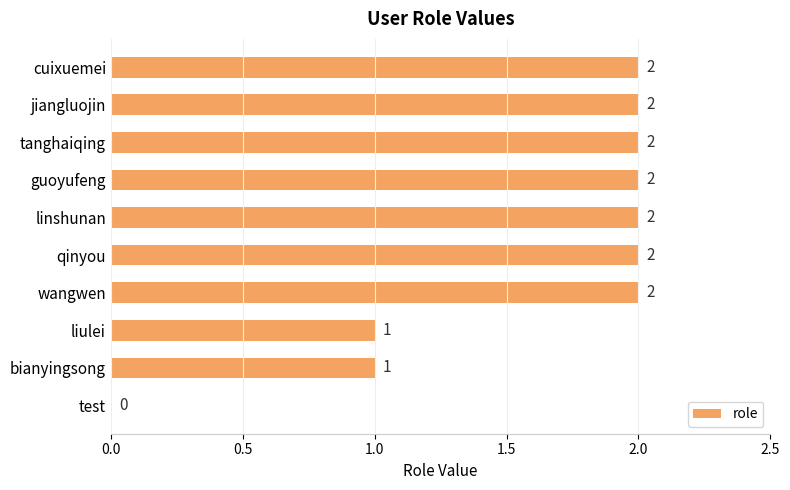

Are the bars horizontal?

Yes